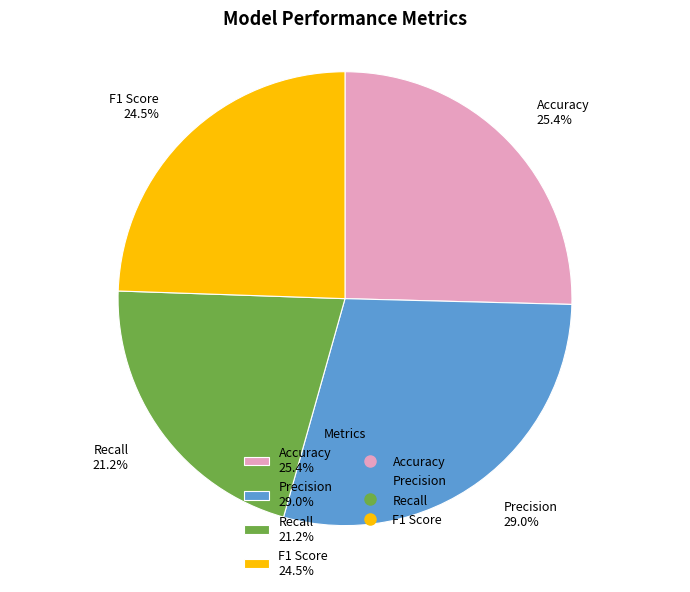

What is the smallest slice in the pie chart?

Recall